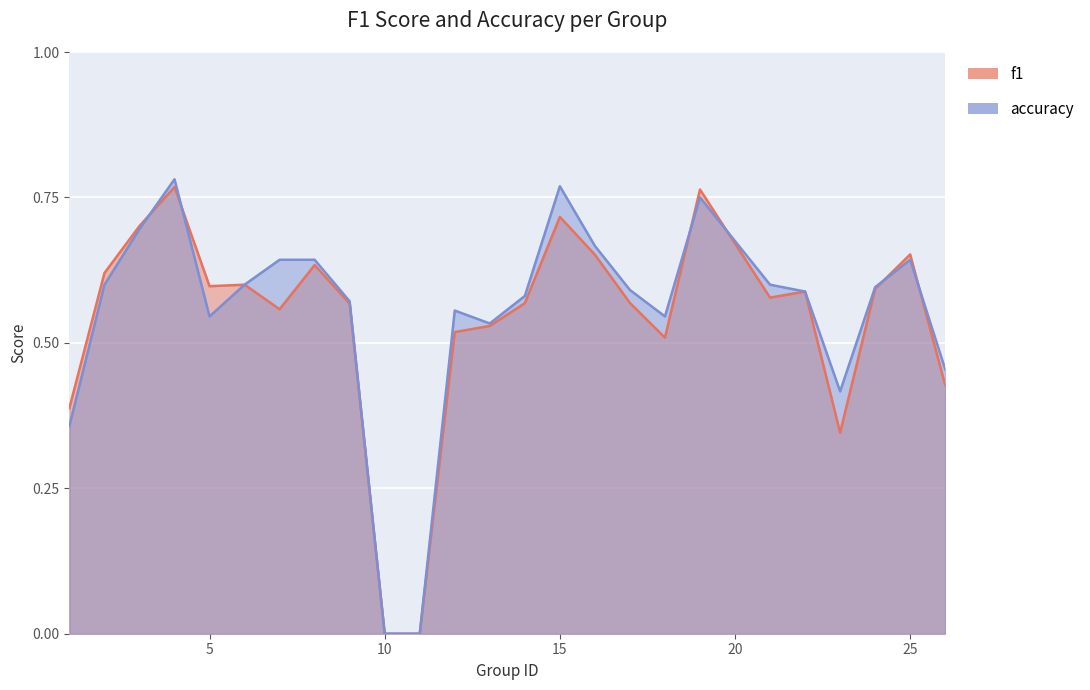

Reading left to right, extract all data points from this chart.

f1: 0.4	0.6	0.7	0.8	0.6	0.6	0.6	0.6	0.6	0.0	0.0	0.5	0.5	0.6	0.7	0.7	0.6	0.5	0.8	0.6	0.6	0.3	0.6	0.7	0.4
accuracy: 0.4	0.6	0.7	0.8	0.5	0.6	0.6	0.6	0.6	0.0	0.0	0.6	0.5	0.6	0.8	0.7	0.6	0.5	0.8	0.6	0.6	0.4	0.6	0.6	0.5